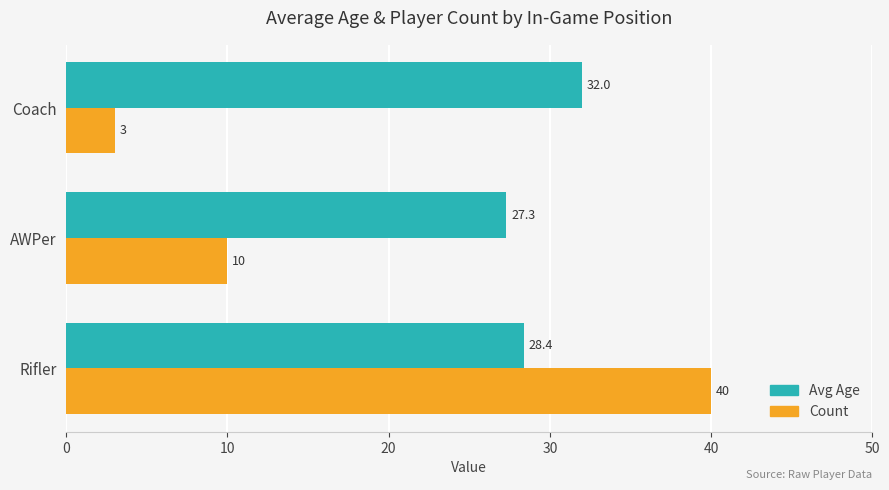

Which series has the widest spread of values?

Count